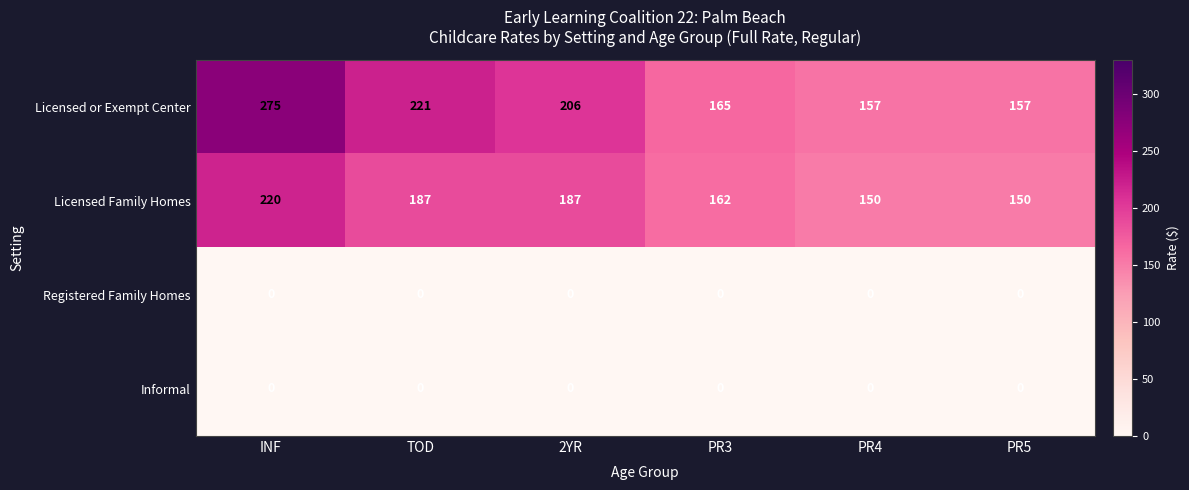

What is the average value of the Licensed Family Homes series?

176